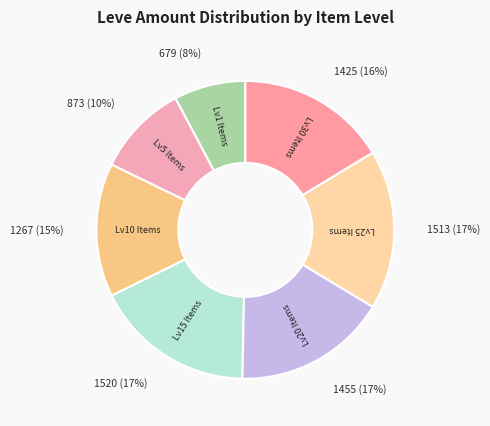

Is there any slice that represents more than half of the pie?

No